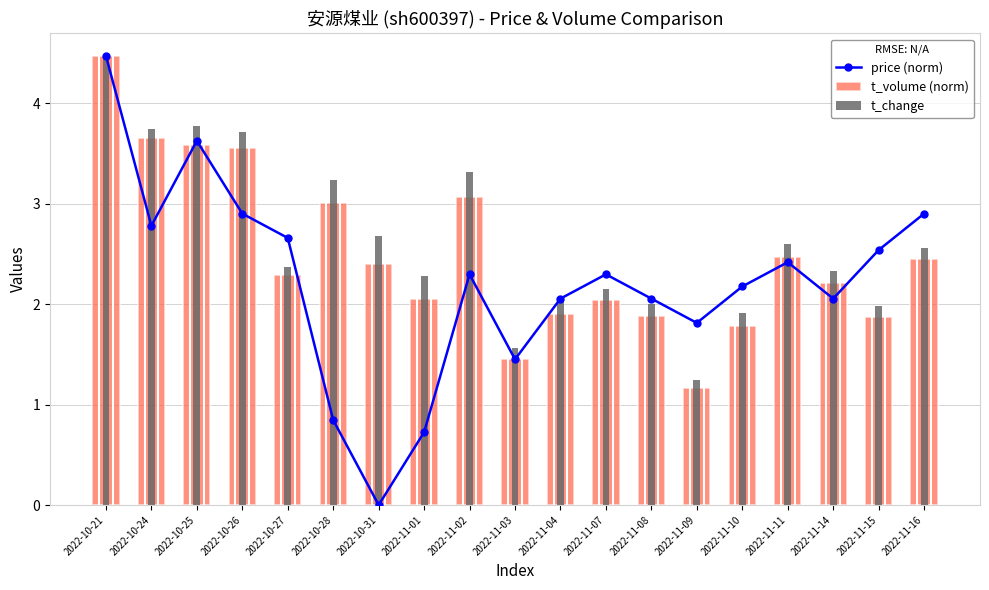

At 2022-11-16, list the series in order from largest to smallest.

price (norm), t_change, t_volume (norm)